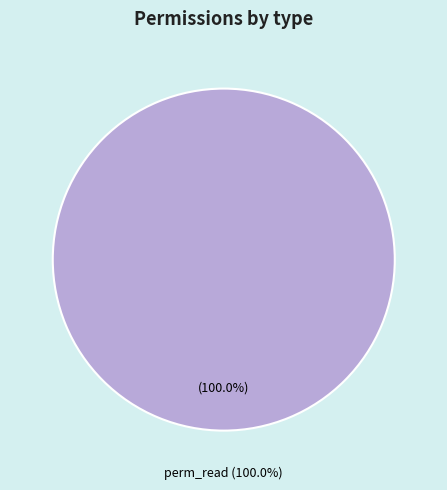

Is it true that perm_unlink is 9% of the pie?

False